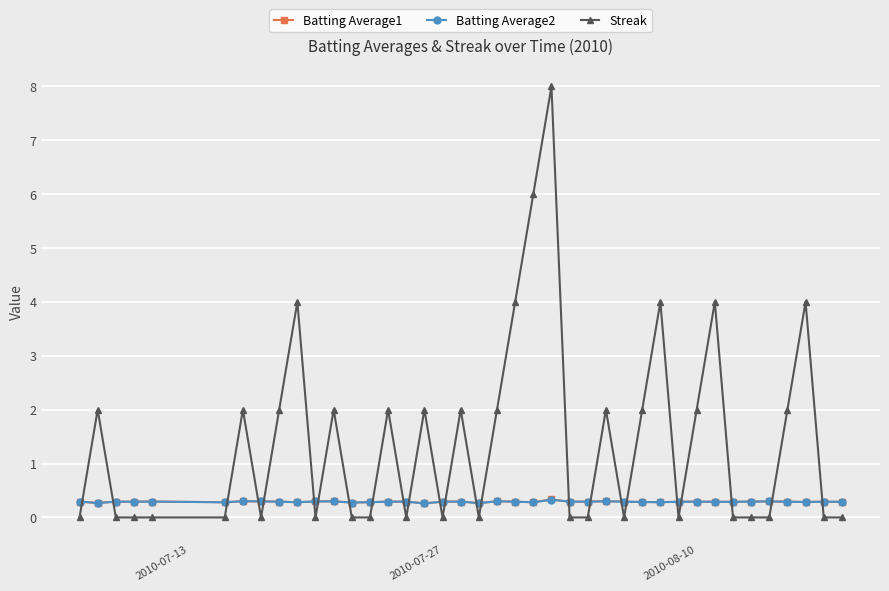

What is the value of the Batting Average2 point at the 11th from the left?

0.3